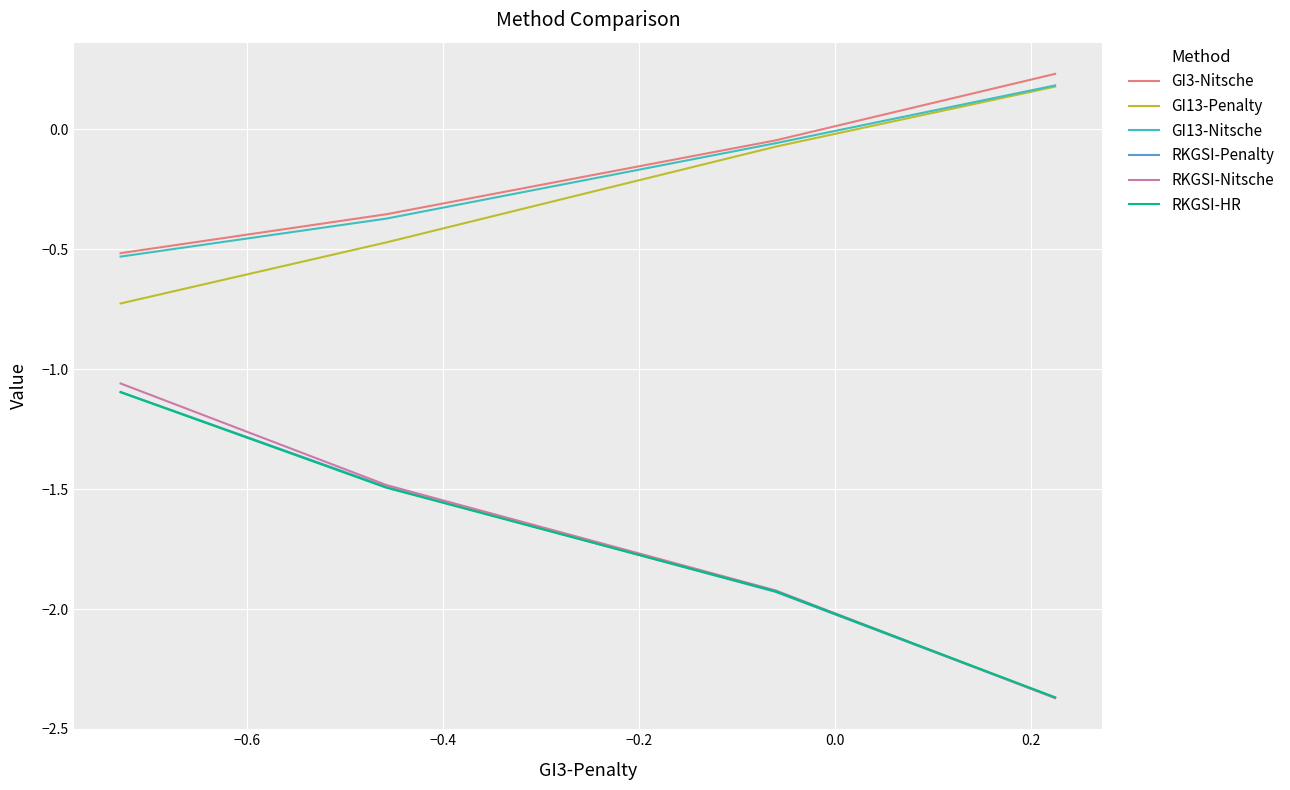

Count the number of categories in the chart.

4